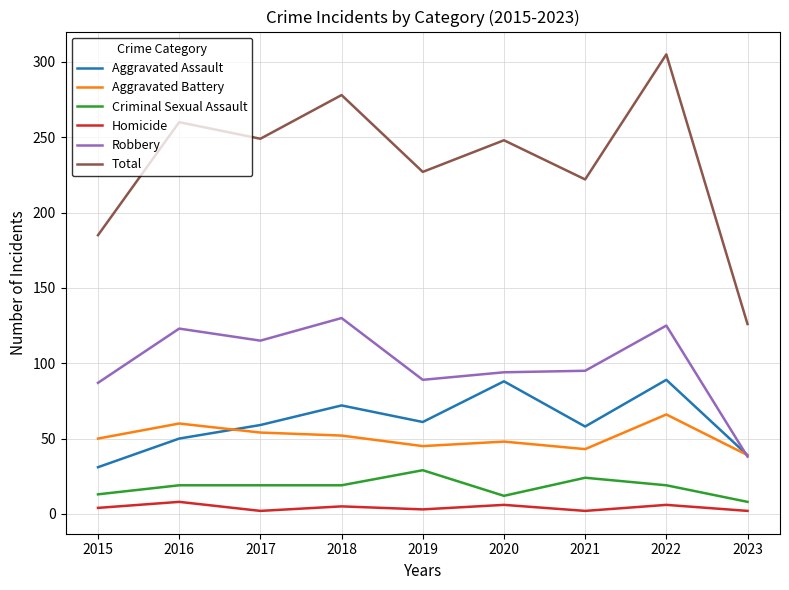

Which series has the largest total across all categories?

Total